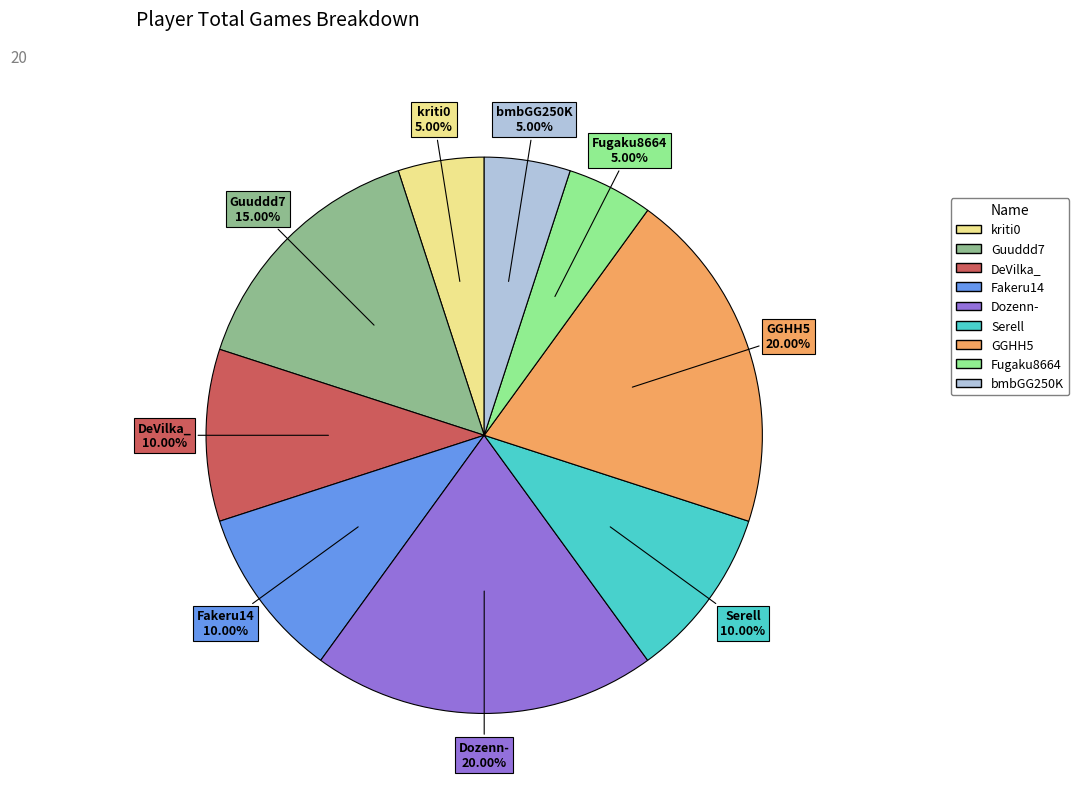

The DeVilka_ slice represents 17% of the pie. True or false?

False